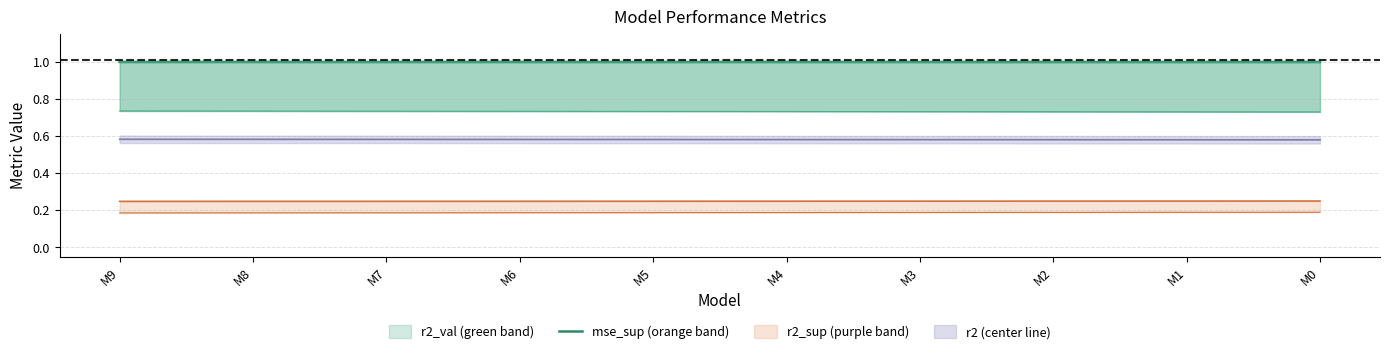

True or false: there are more than 0 points higher than both neighbors.

False